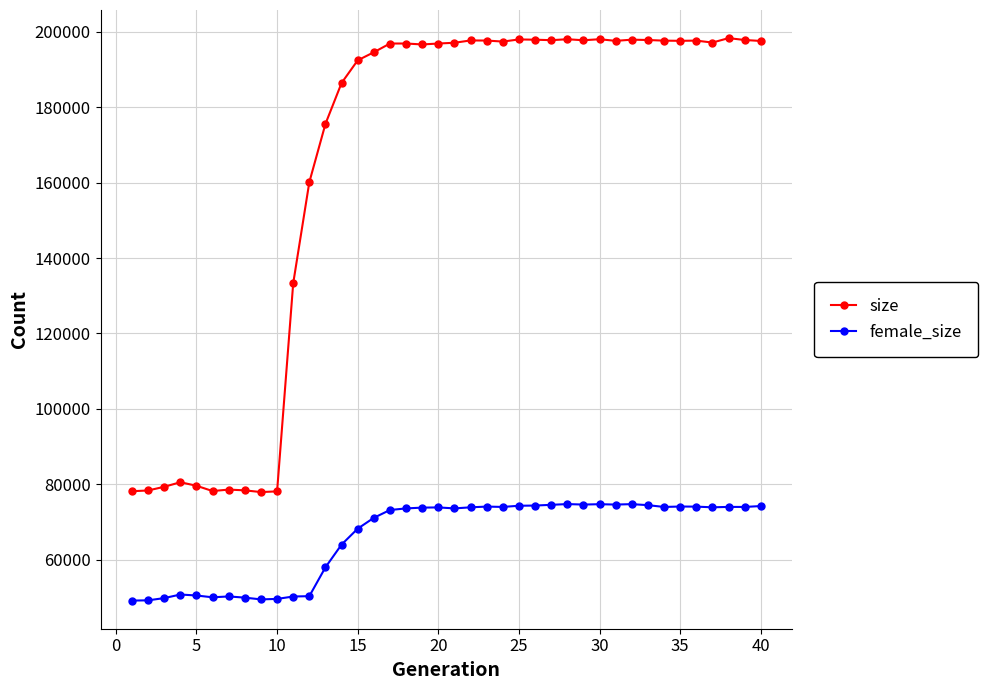

What is the average value of the female_size series?

65971